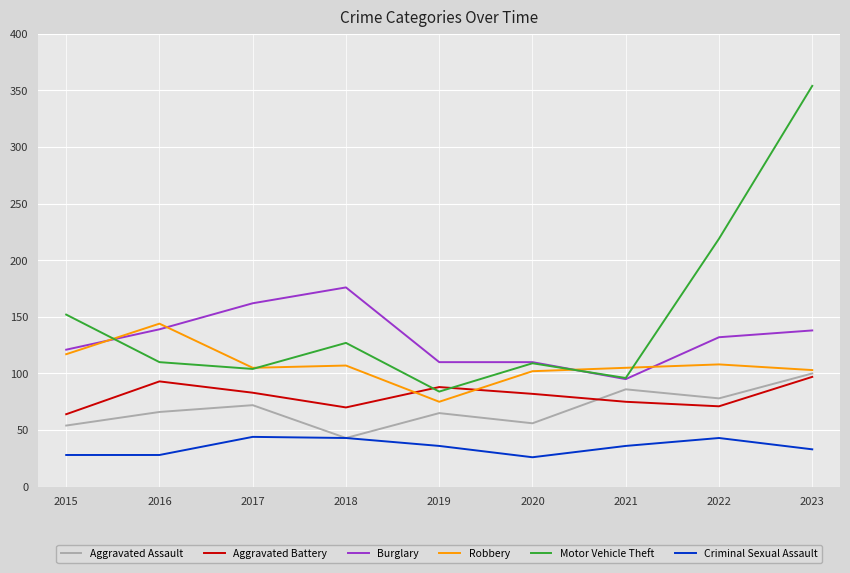

True or false: Motor Vehicle Theft and Aggravated Battery cross at least once.

True